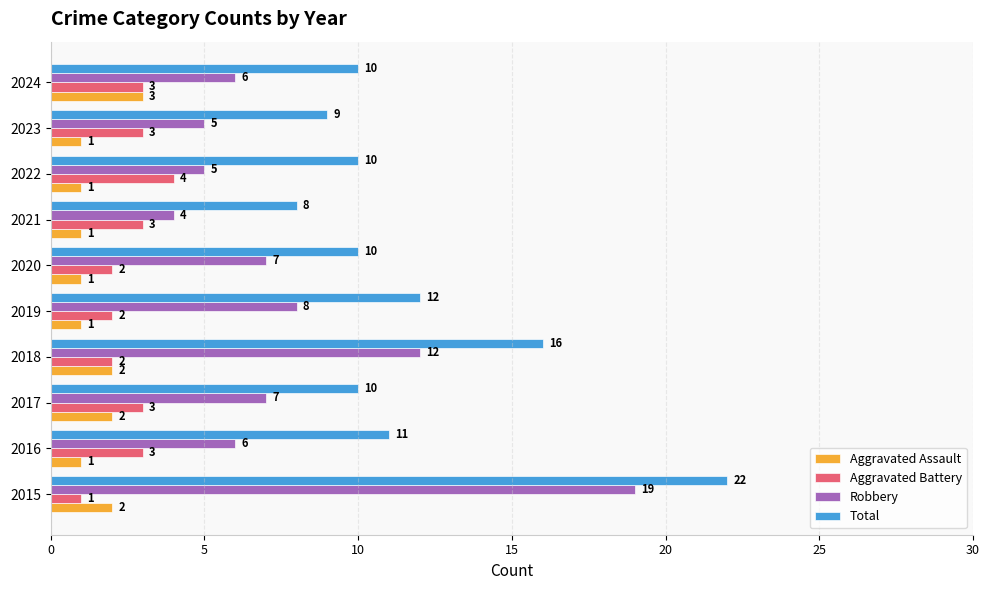

What is the average value of the Total series?

12